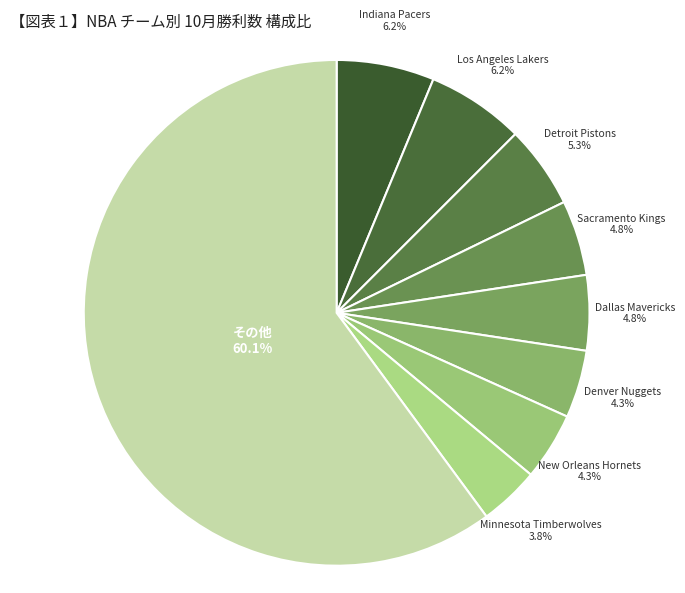

Which slice is the largest?

その他